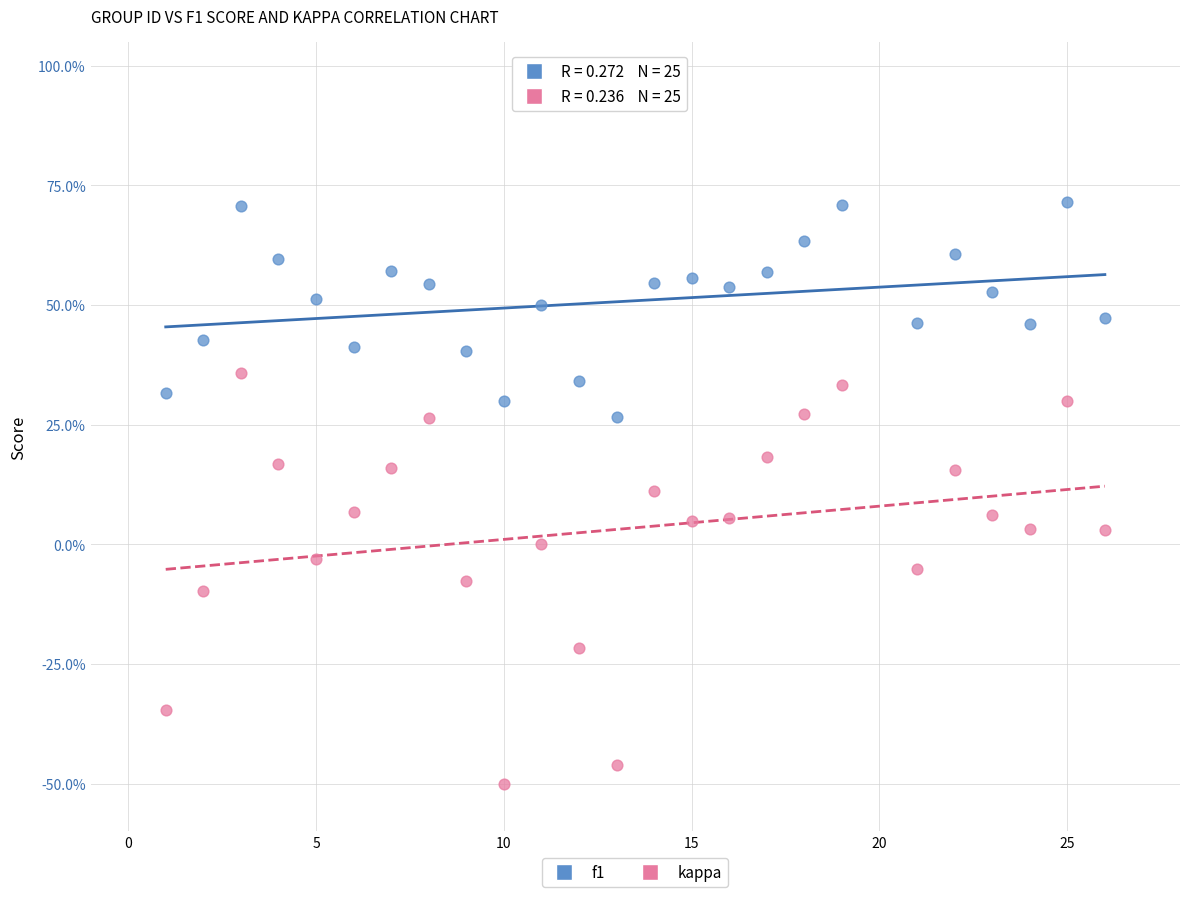

What are all the series names shown in the legend?

f1, kappa